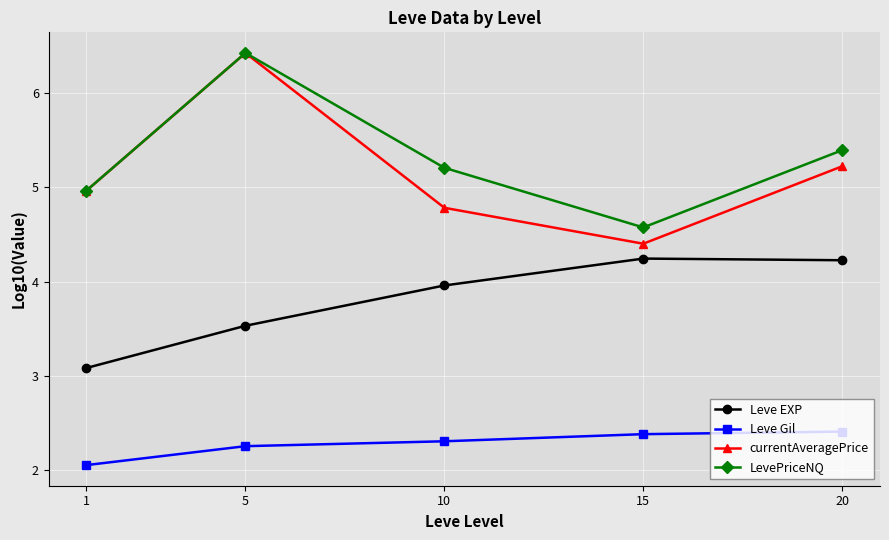

What is the difference between the second highest and minimum values in the Leve Gil series?

0.3